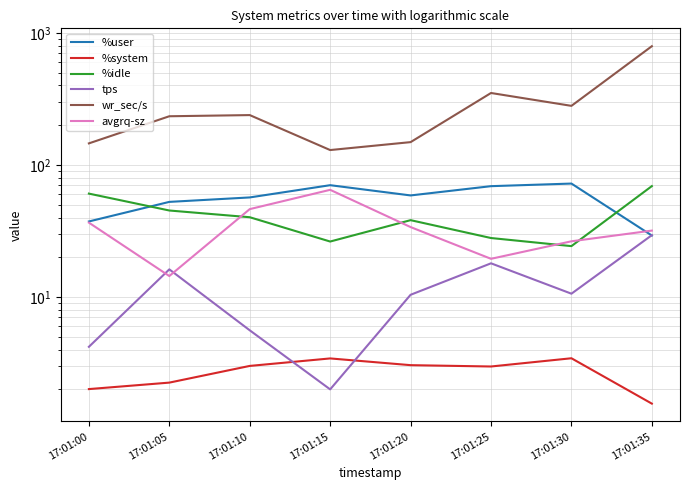

How many values in the %idle series are below 40?

4